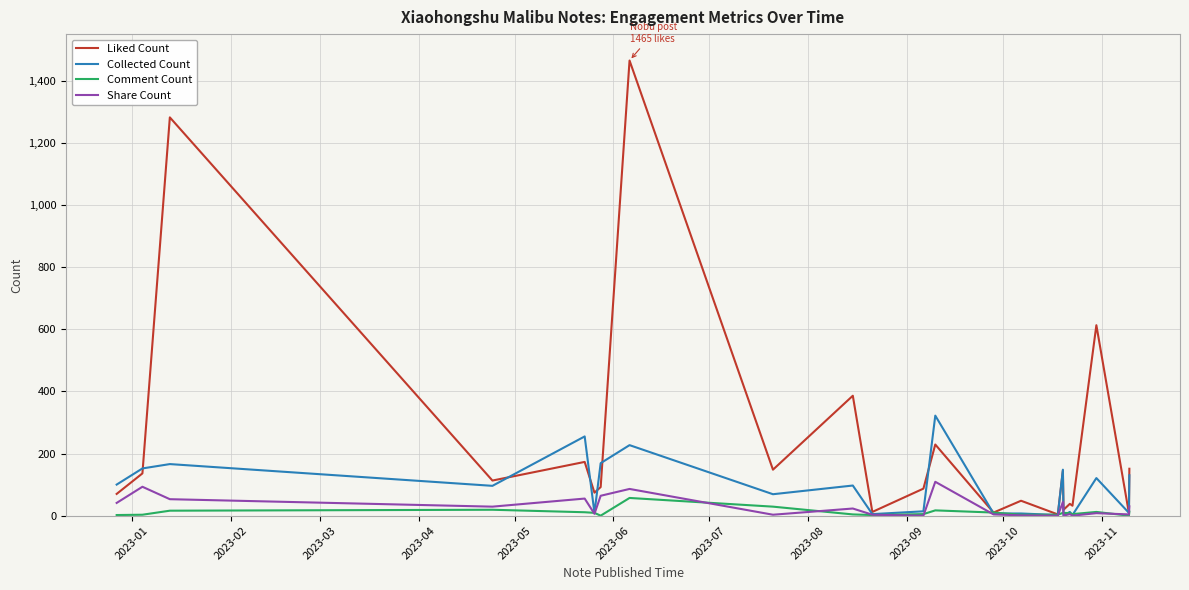

What is the minimum value for Liked Count?

4